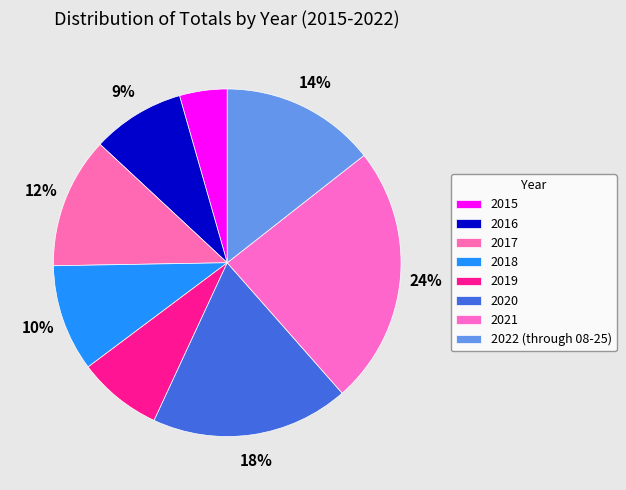

What is the ratio of the value at 2016 to the value at 2020?

0.5